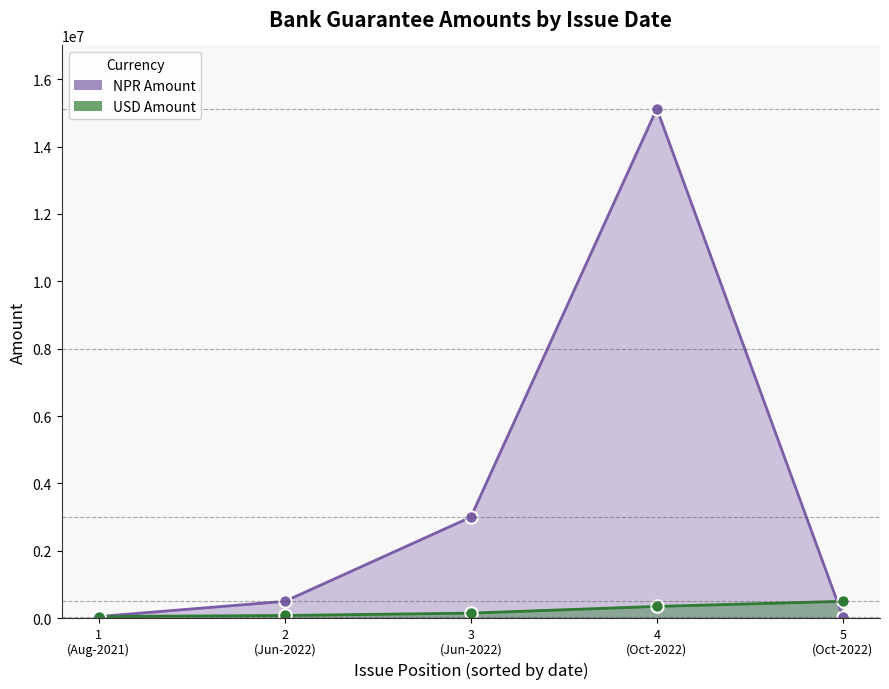

What are all the series names shown in the legend?

NPR Amount, USD Amount